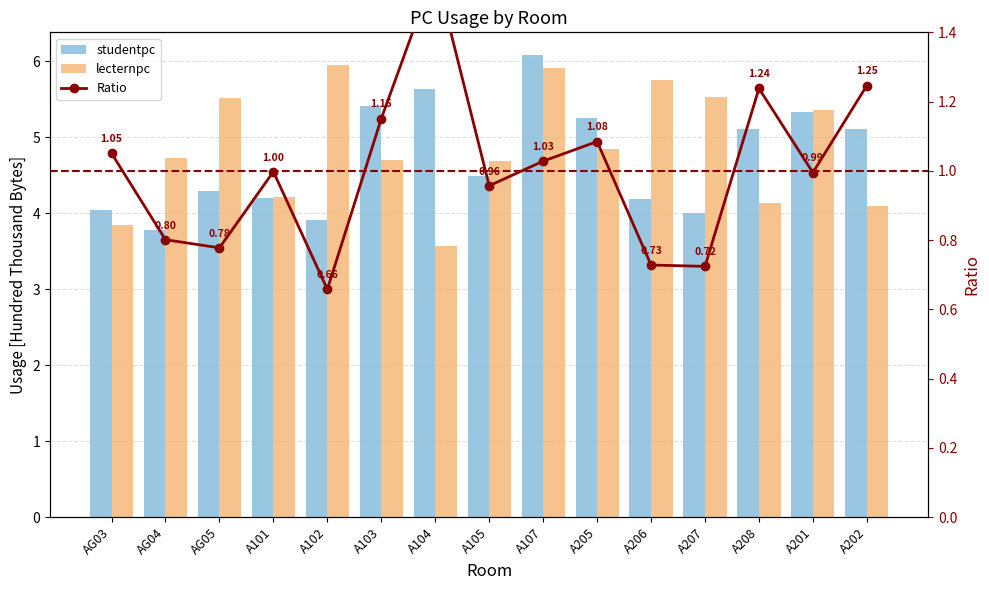

What is the difference between the maximum and minimum values in the studentpc series?

2.3